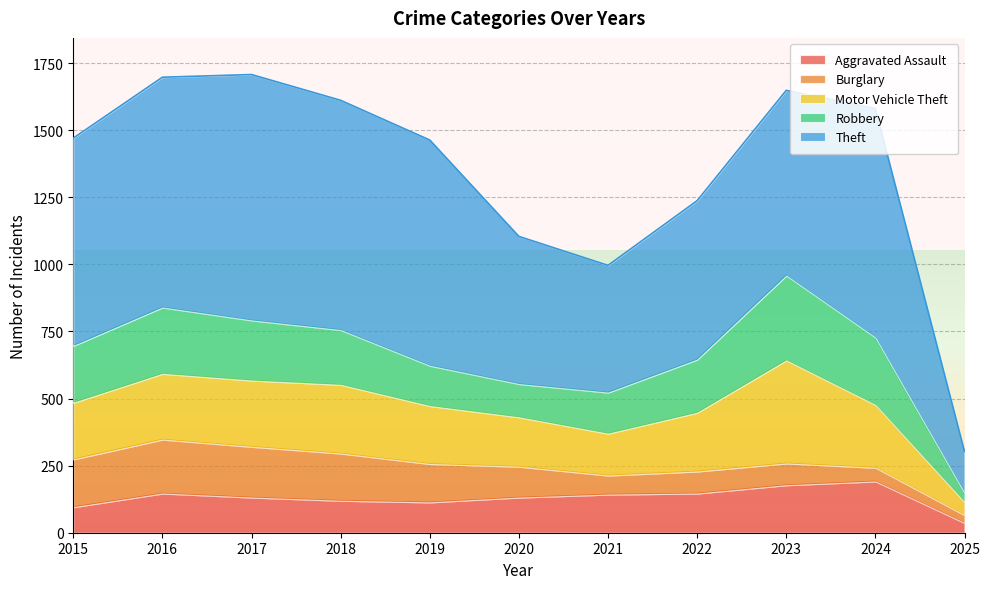

What is the maximum value for Burglary?

201